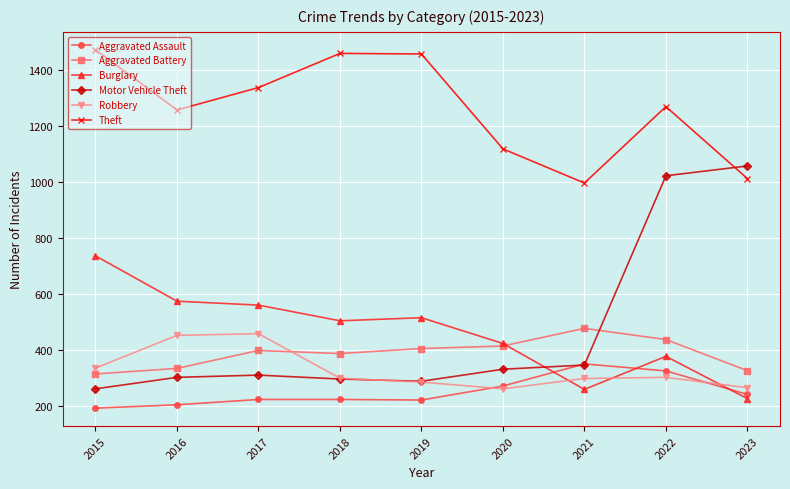

What is the value of the Aggravated Battery point at the 4th from the left?

389